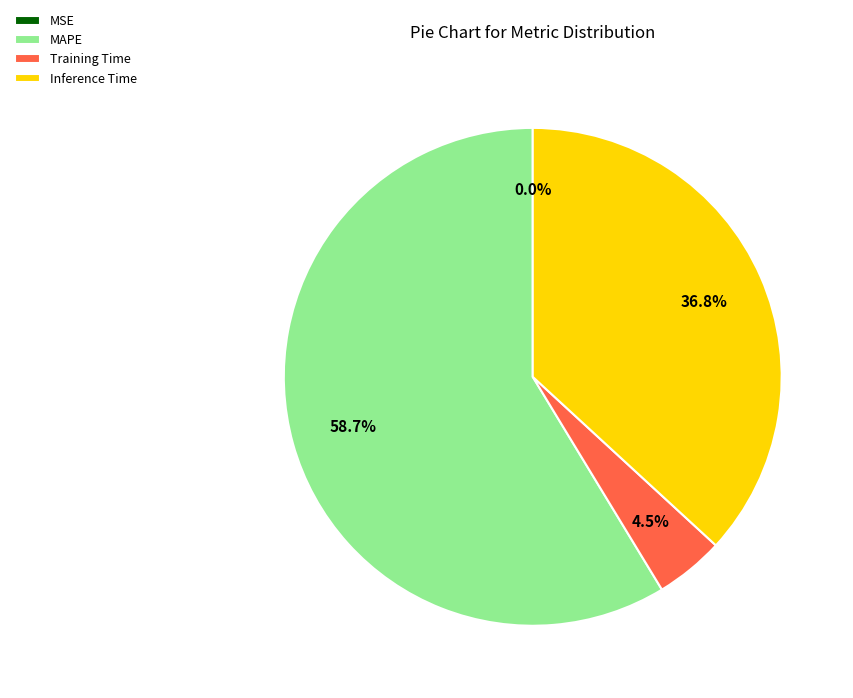

Does any single category account for the majority?

Yes